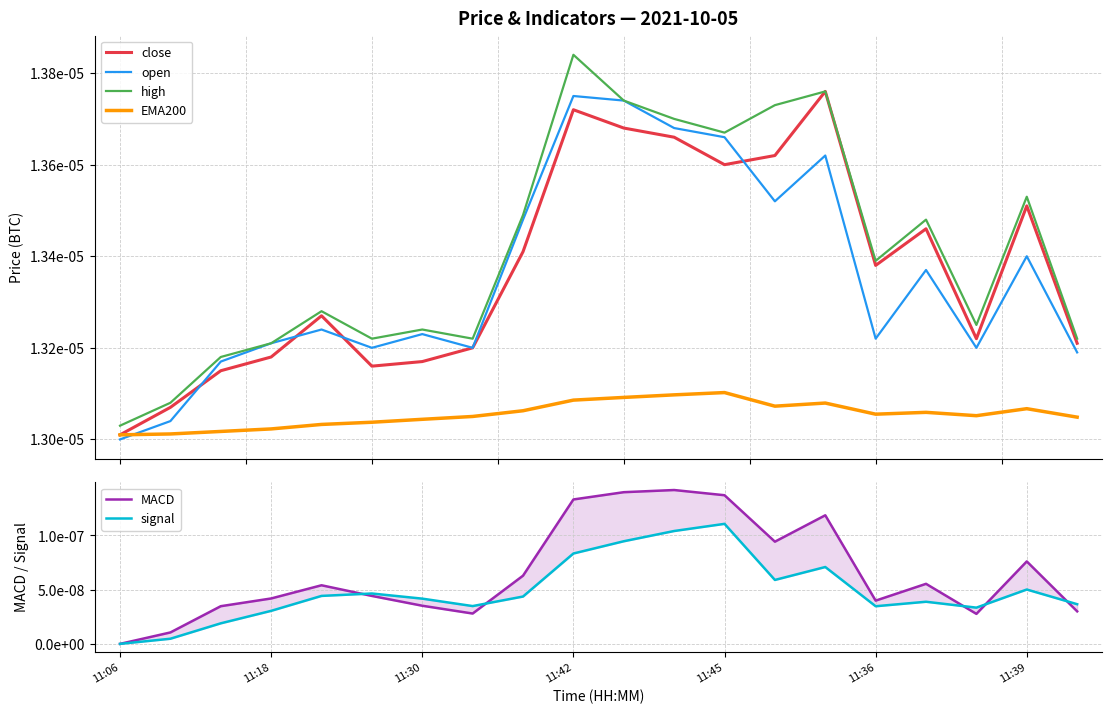

True or false: high and MACD cross at least once.

False